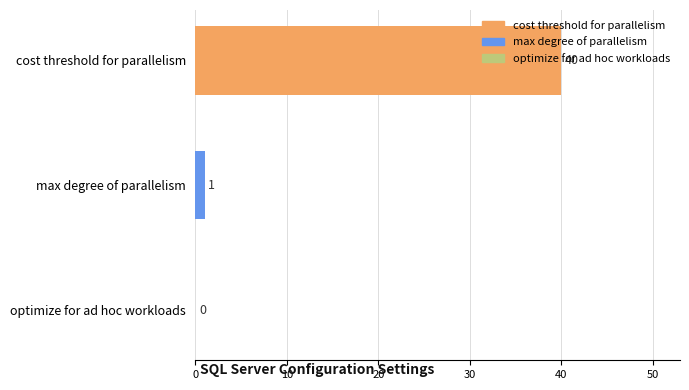

Which has a higher value, cost threshold for parallelism or optimize for ad hoc workloads?

cost threshold for parallelism